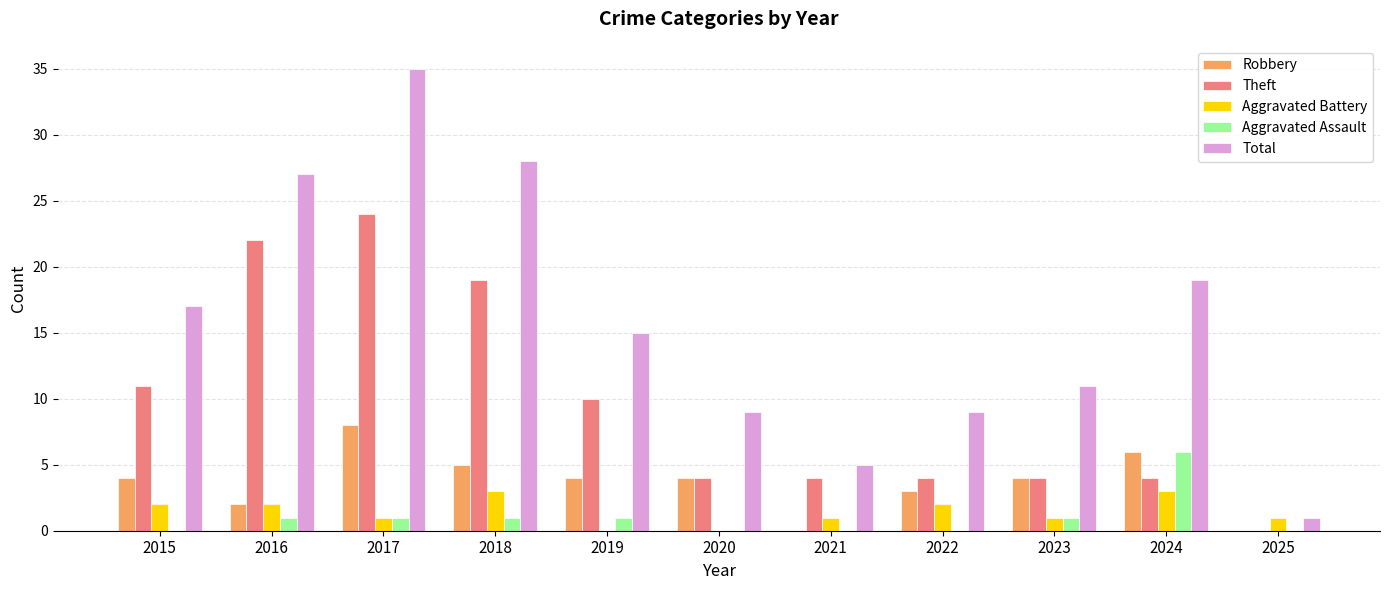

What is the sum of all Robbery values?

40